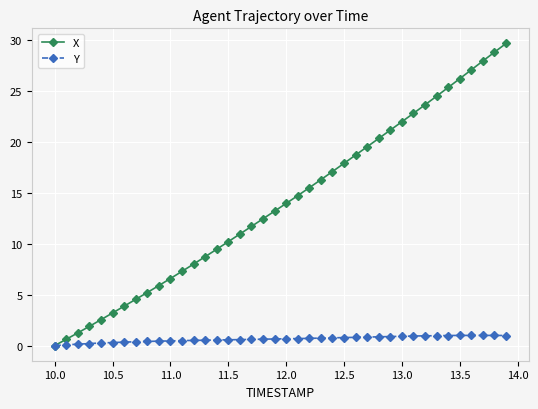

True or false: X has more than 2 points higher than both neighbors.

False